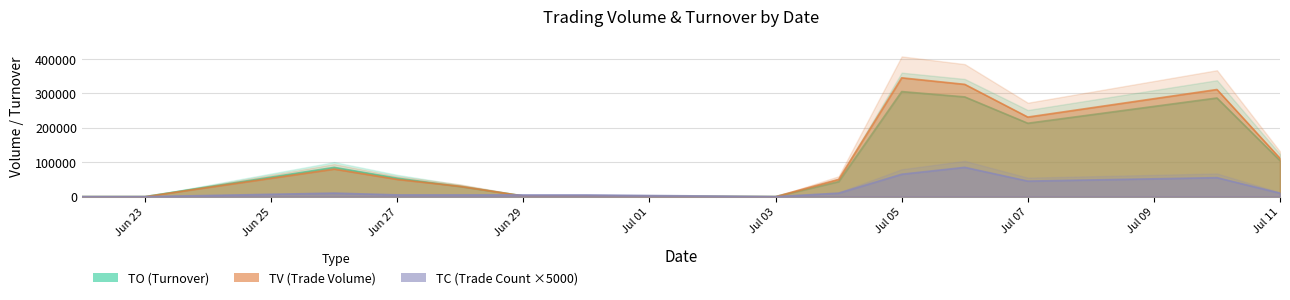

How many values in the TV series exceed 50000?

6